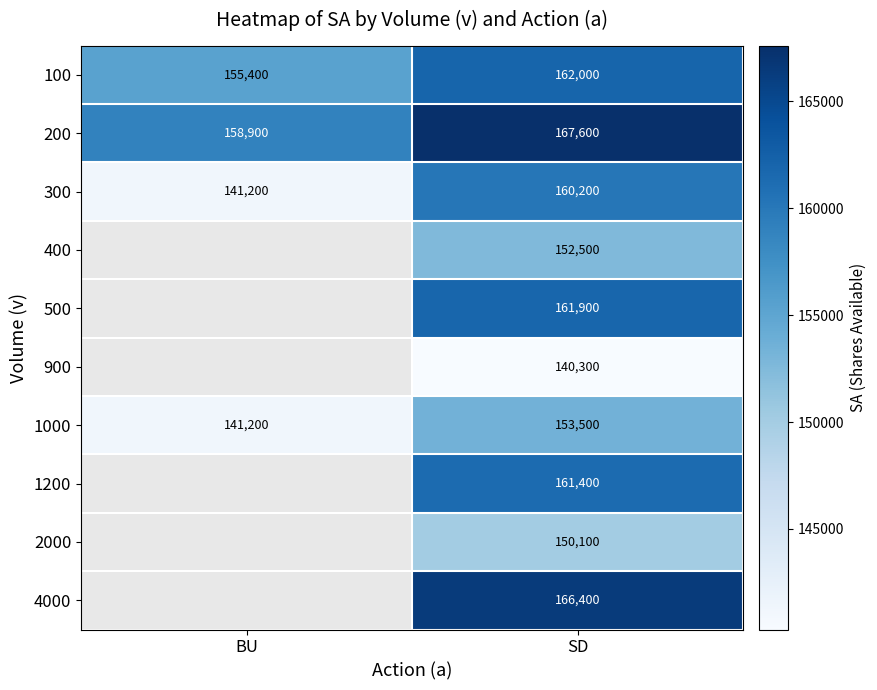

The value of 200 at SD is 167600. True or false?

True